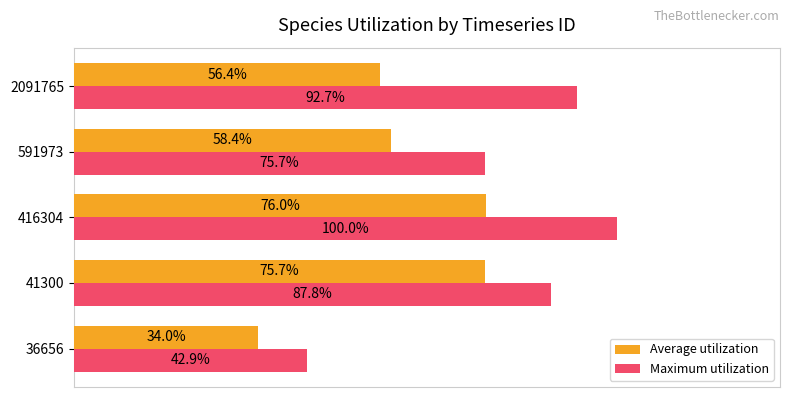

Which series has the largest range (max minus min)?

Maximum utilization